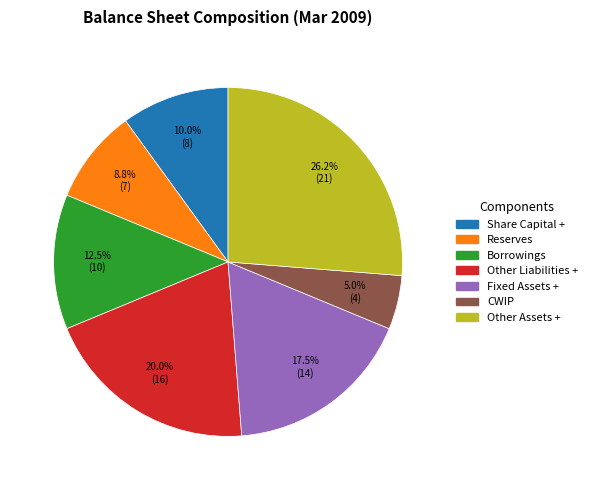

Which category has the biggest portion of the pie?

Other Assets +